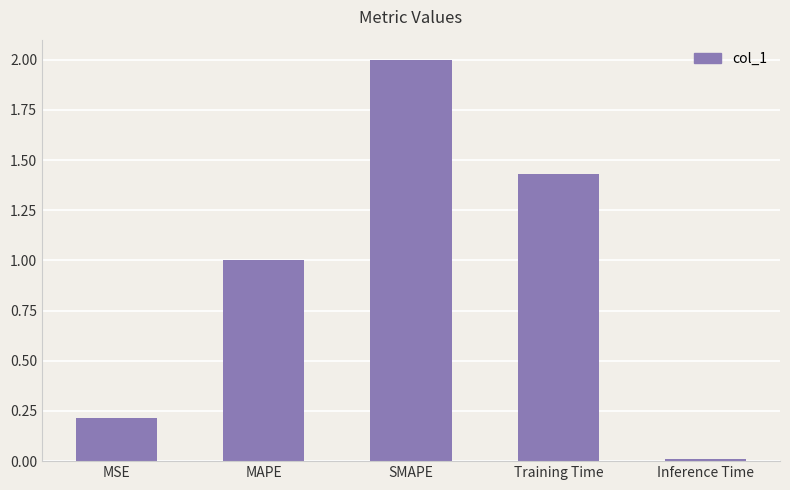

What is the label of the 5th bar from the right?

MSE